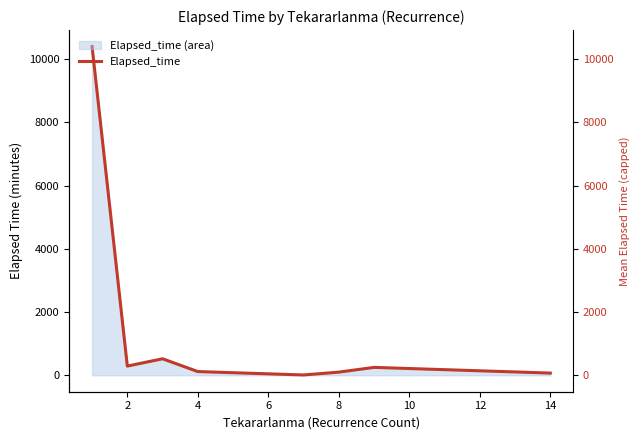

What is the difference between the second highest and minimum values?

512.5